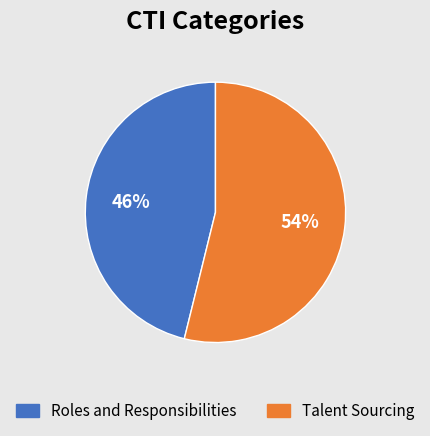

What is the majority slice?

Talent Sourcing